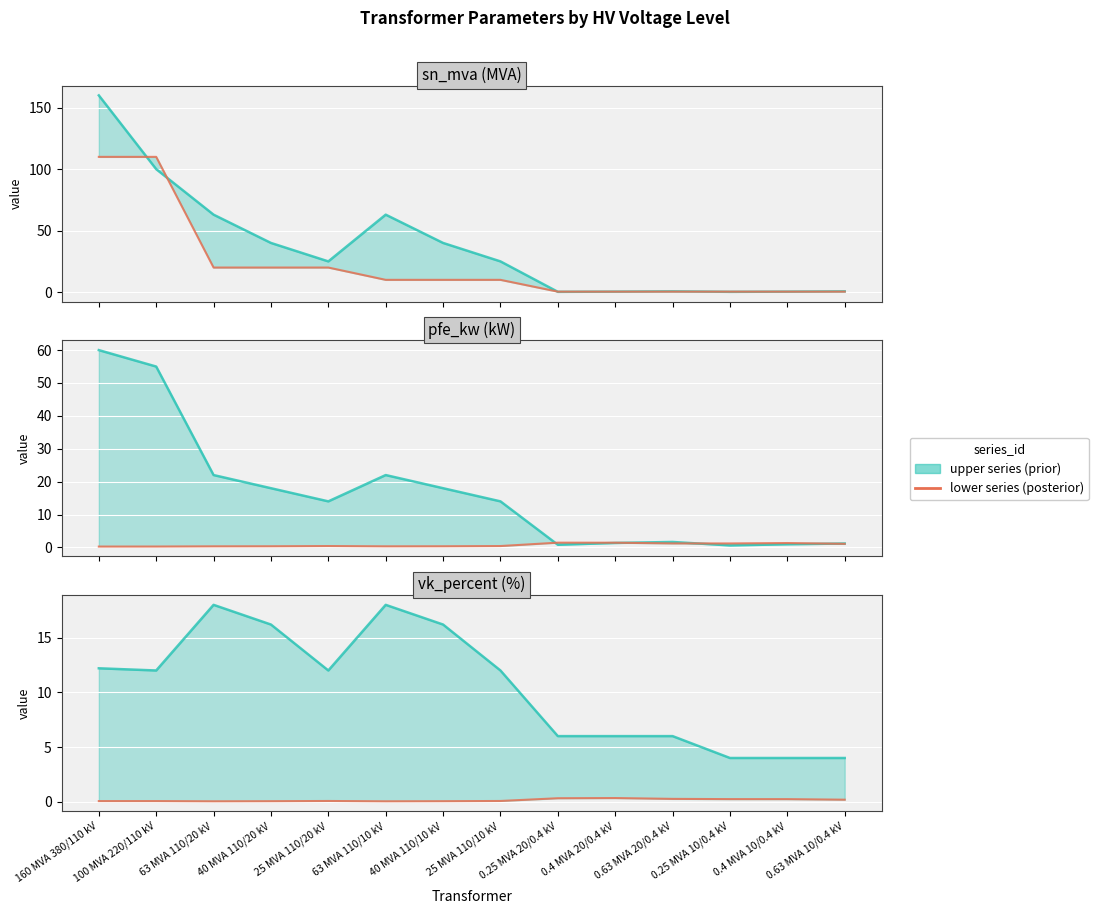

How many lines are shown in the chart?

6